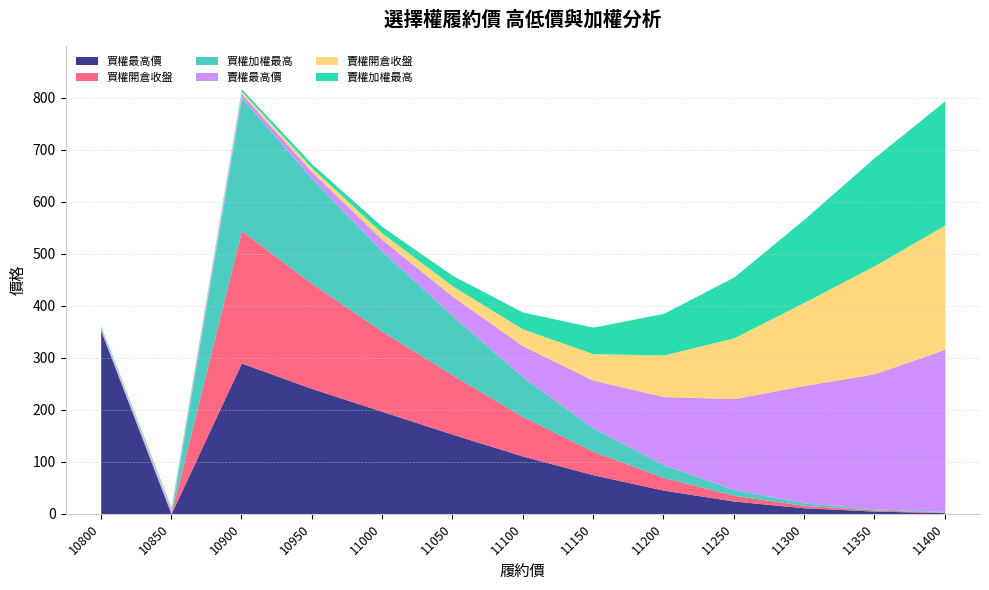

Where is 買權最高價 nearest to the value 176?

11000